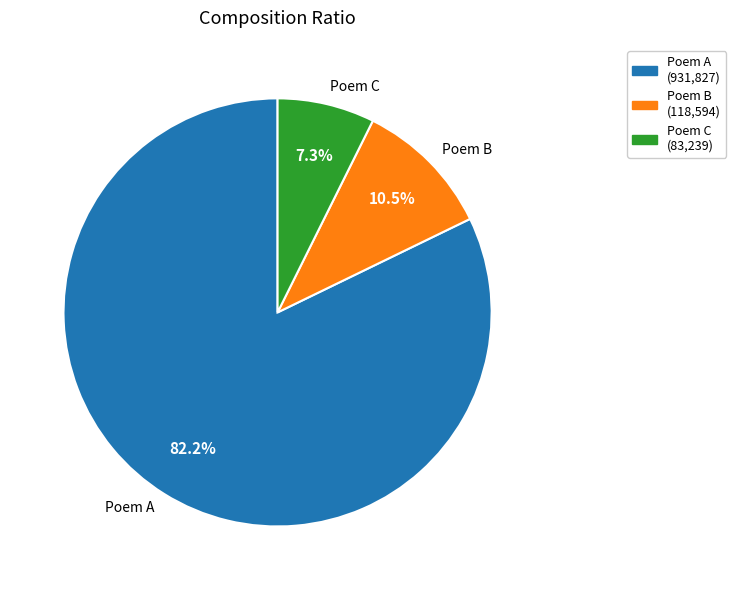

Which slice is the smallest?

Poem C